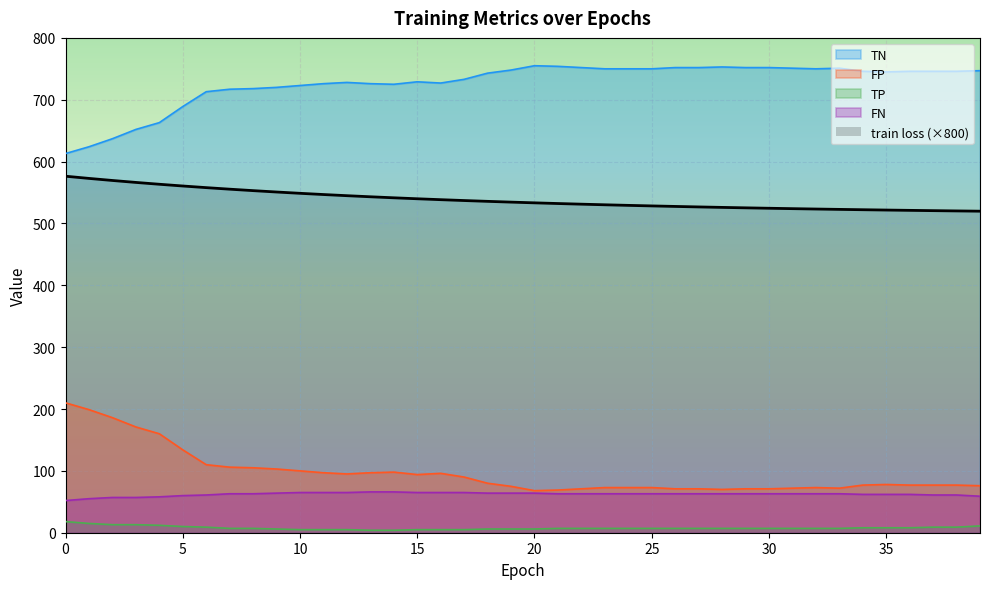

True or false: TN has a value of 753.0 at 28.

True